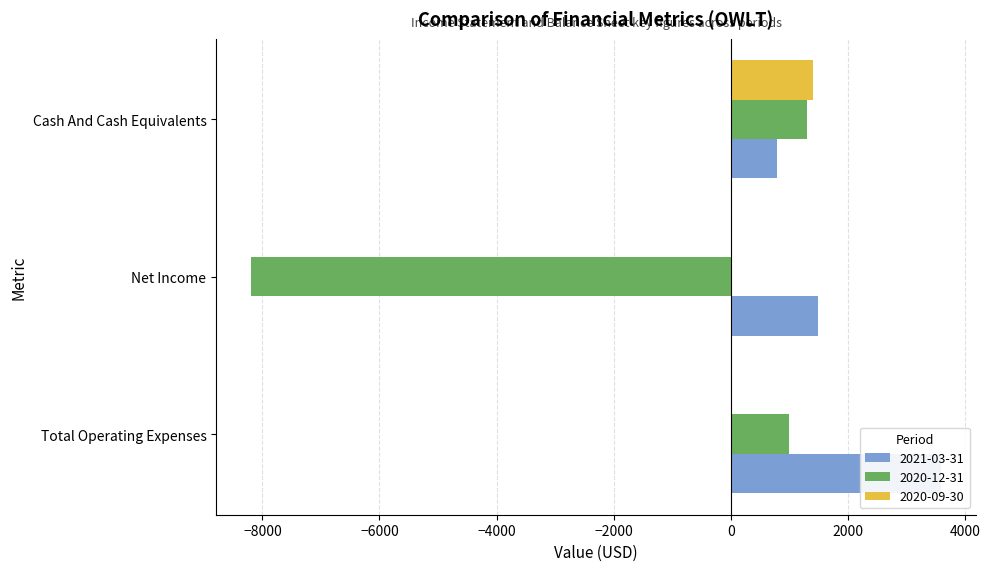

Which series has the largest range (max minus min)?

2020-12-31